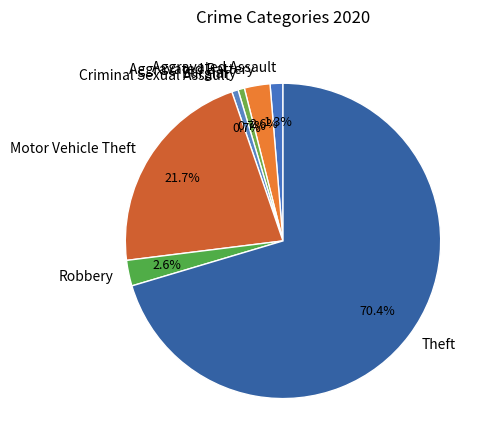

How many segments does this pie chart have?

7